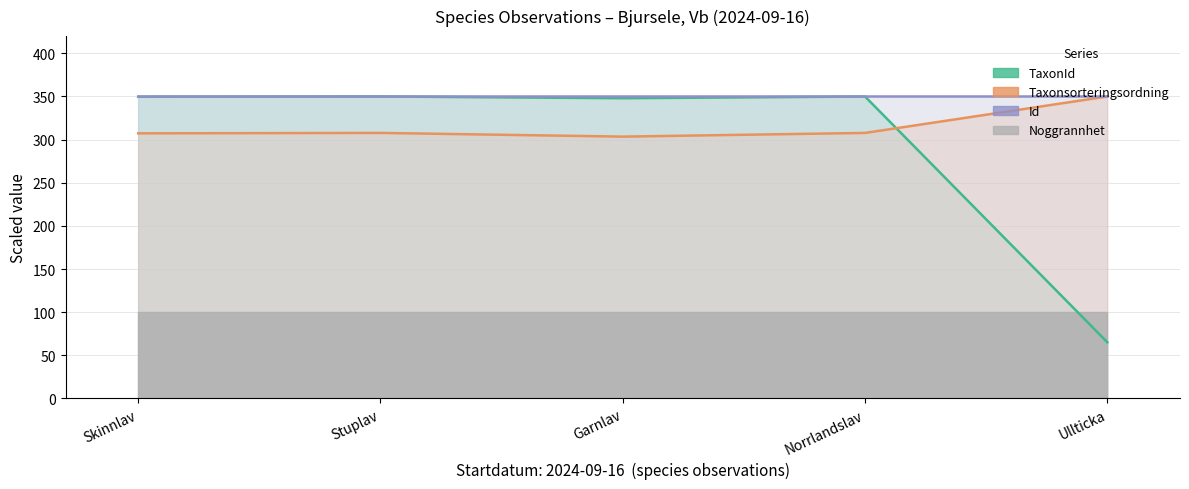

The TaxonId series shows 474.0 at Skinnlav. True or false?

False